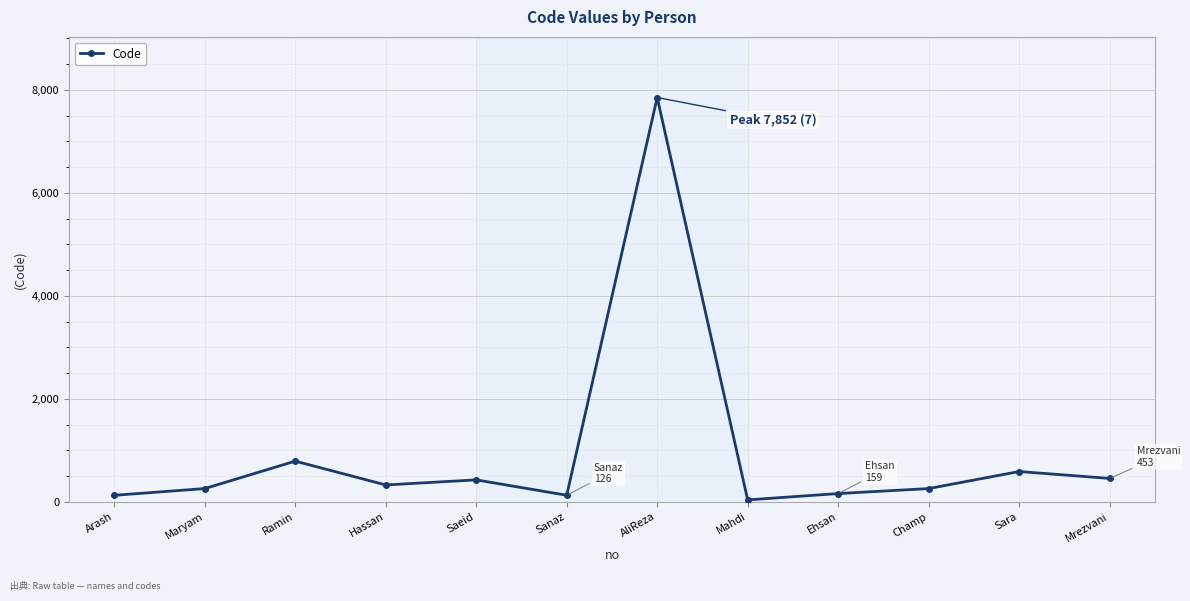

The chart shows a value of 326 at Hassan. True or false?

True